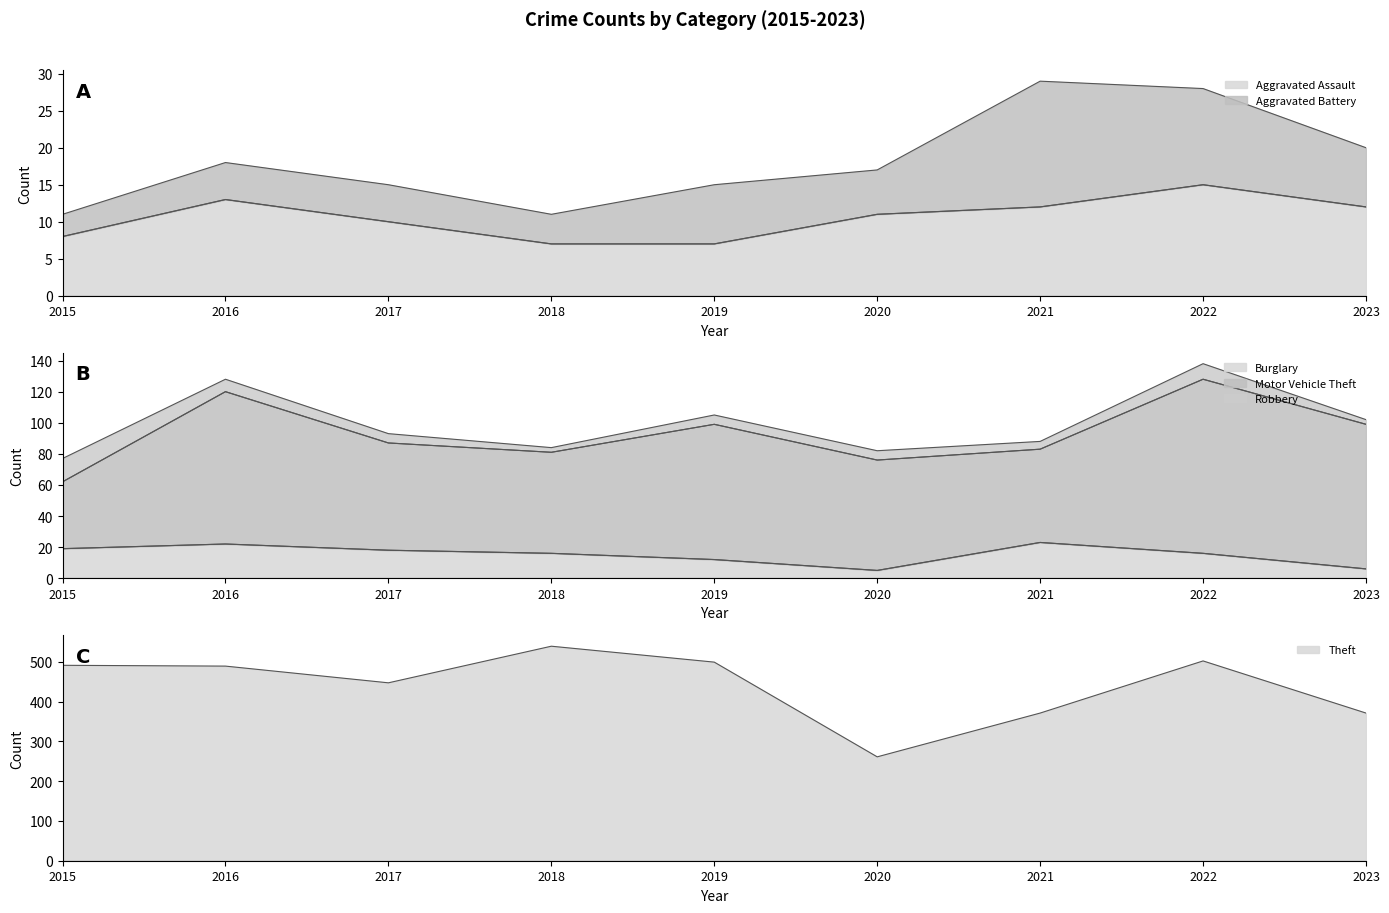

Does the chart have visible grid lines?

No